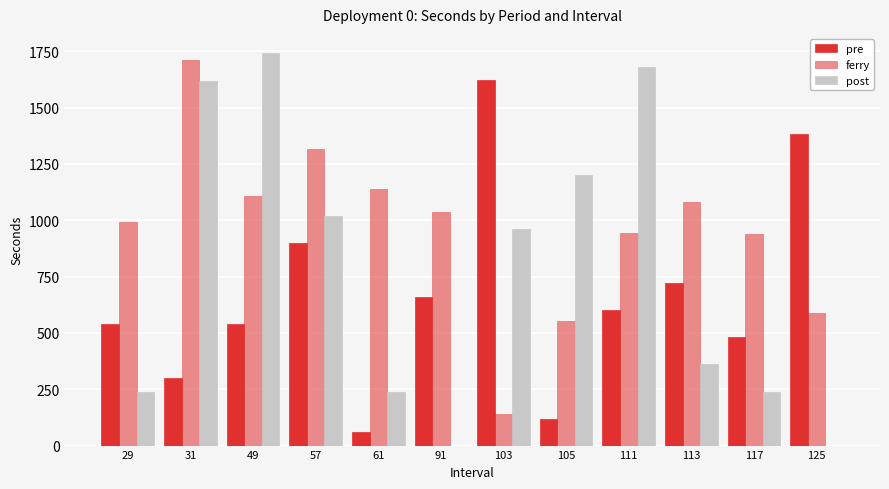

What is the difference between the maximum and second lowest values in the post series?

1740.0